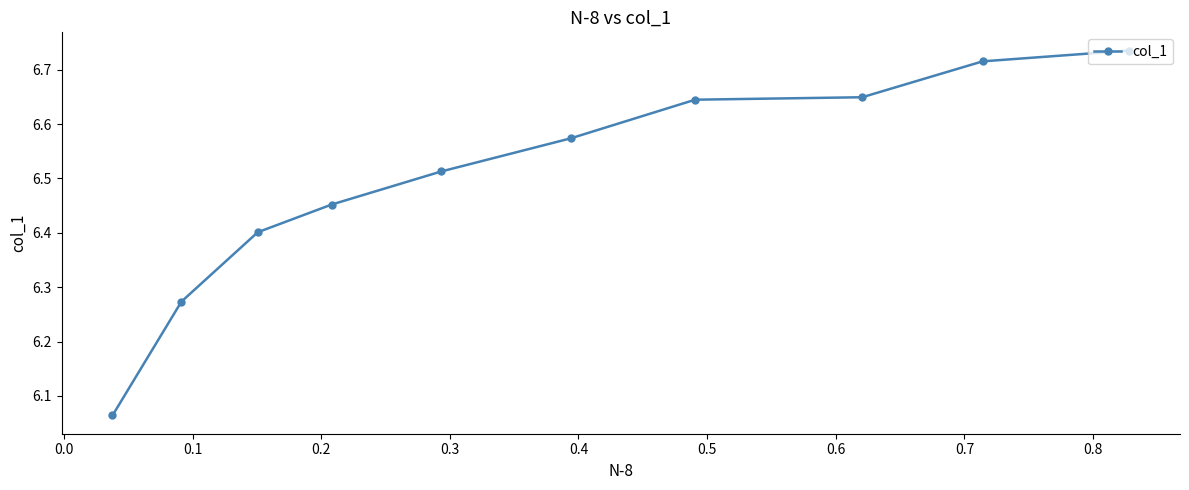

Count the number of data series in this chart.

1